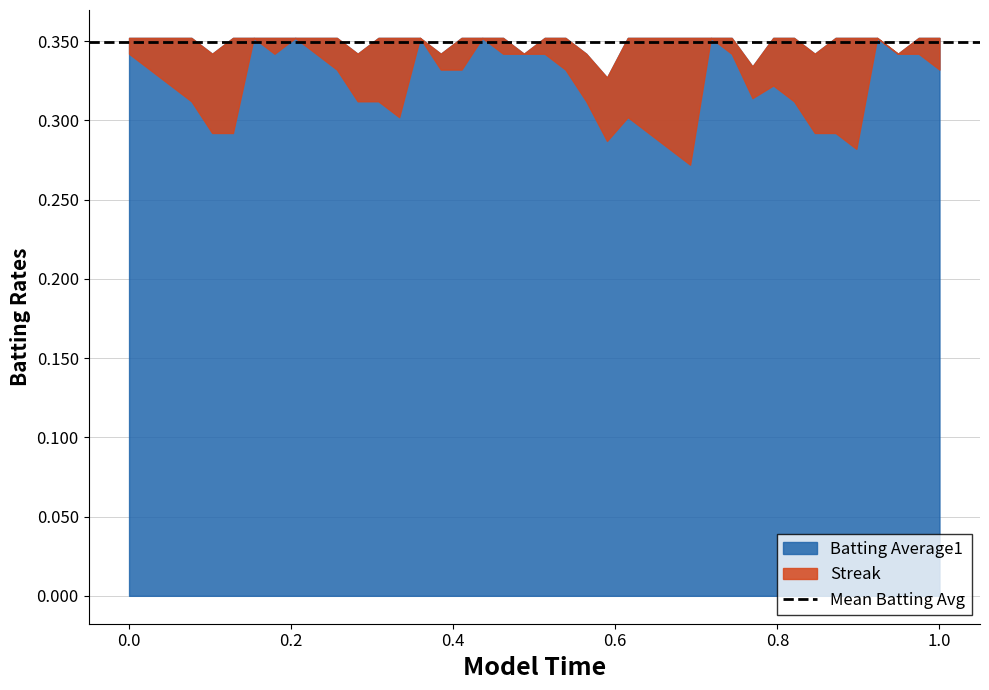

How many categories are shown in the chart?

40